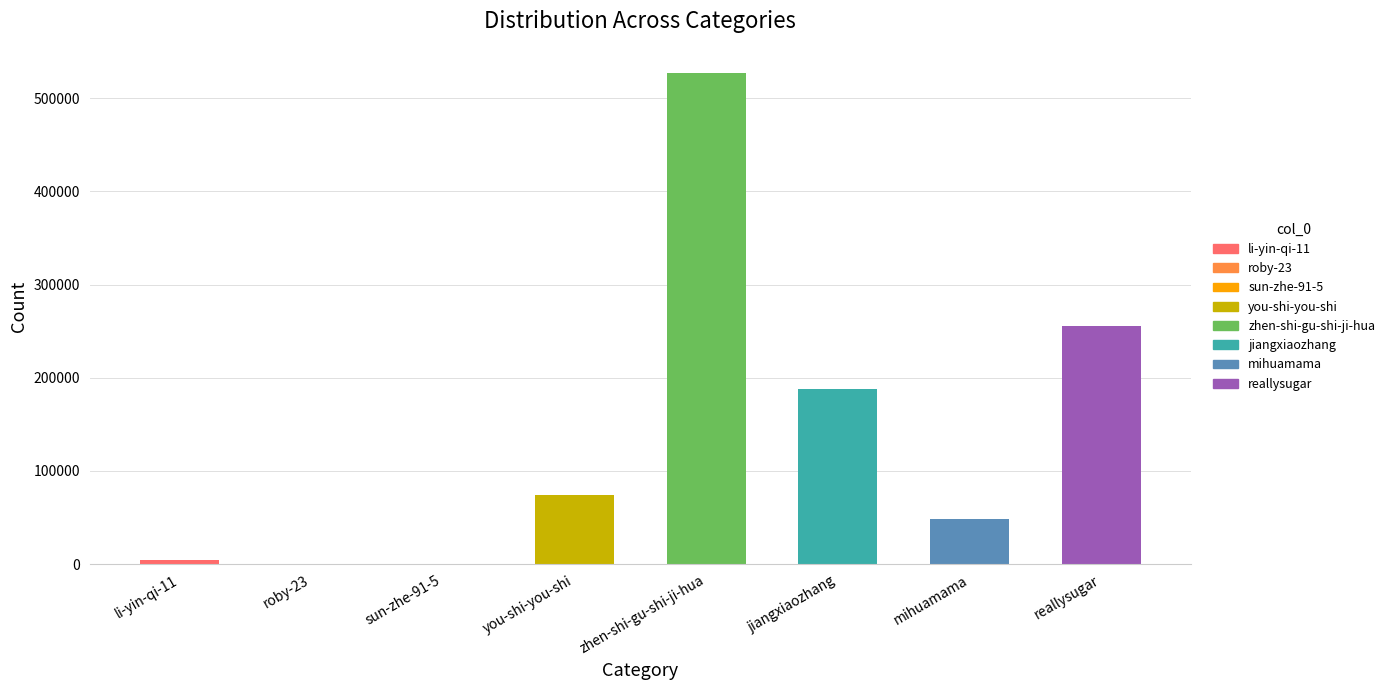

What is the sum of the values at li-yin-qi-11 and reallysugar?

260021